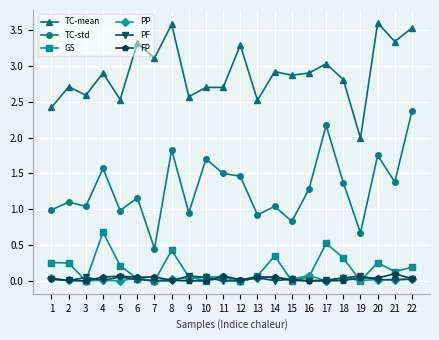

Is this an area chart (filled region under the line)?

No